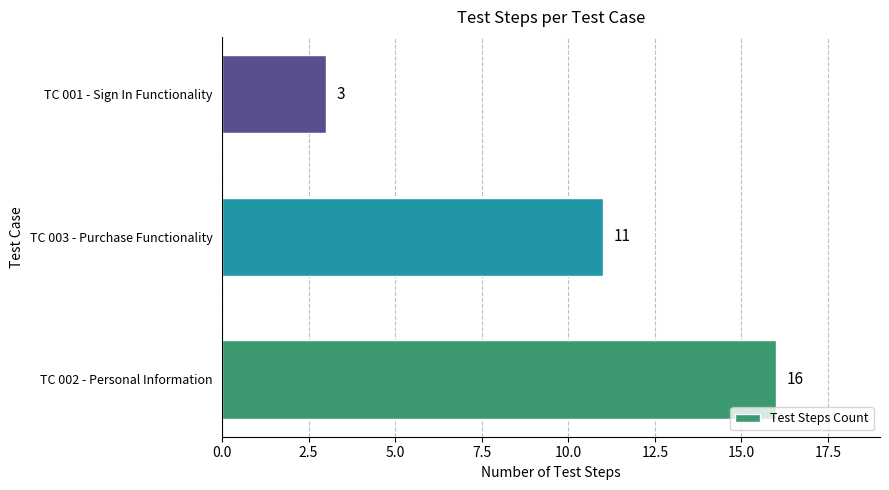

Which category has the lowest value across all series?

TC 001 - Sign In Functionality